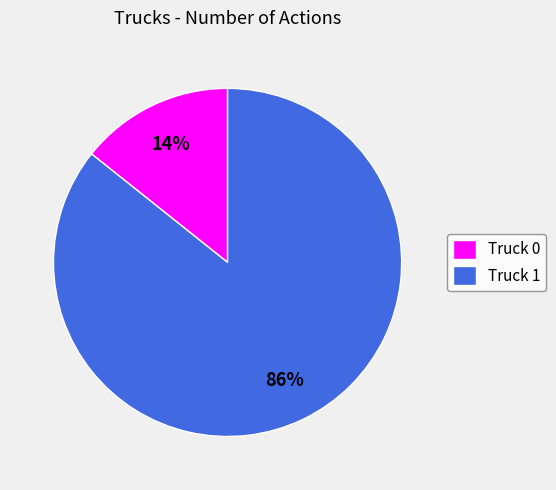

Which slice is the largest?

Truck 1